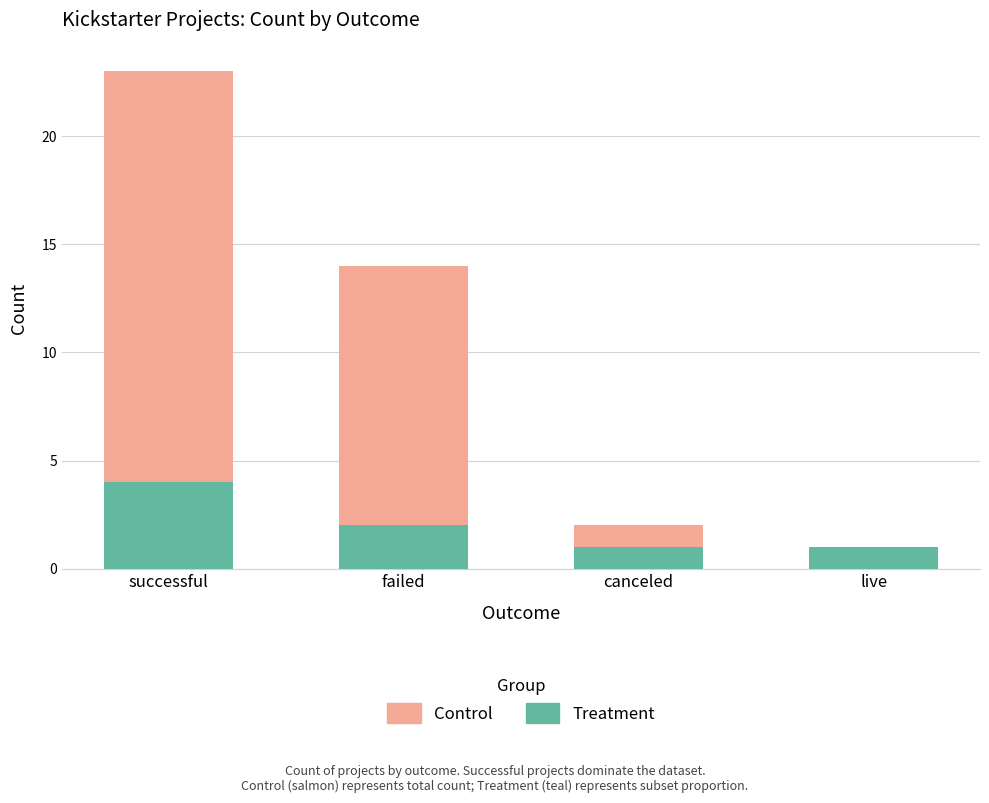

Are the bars horizontal?

No